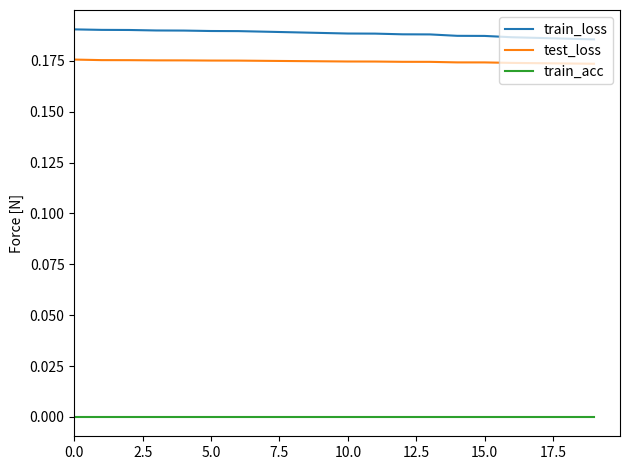

True or false: test_loss and train_loss intersect in this chart.

False